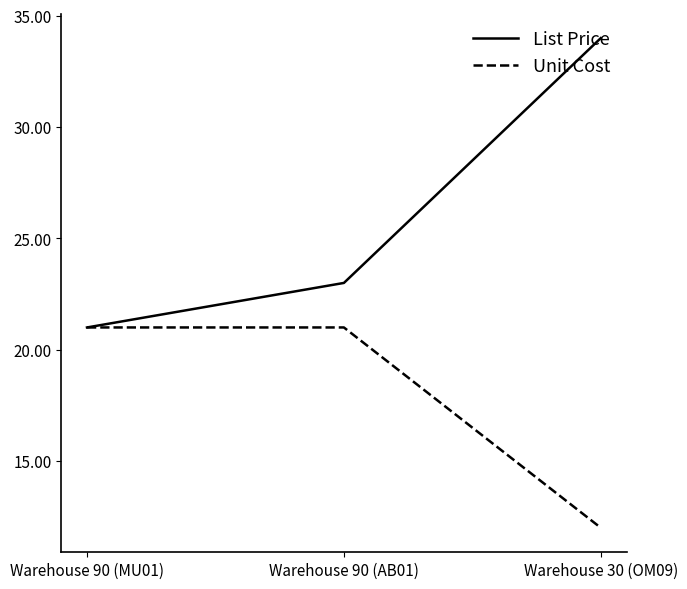

Which series has the largest range (max minus min)?

List Price